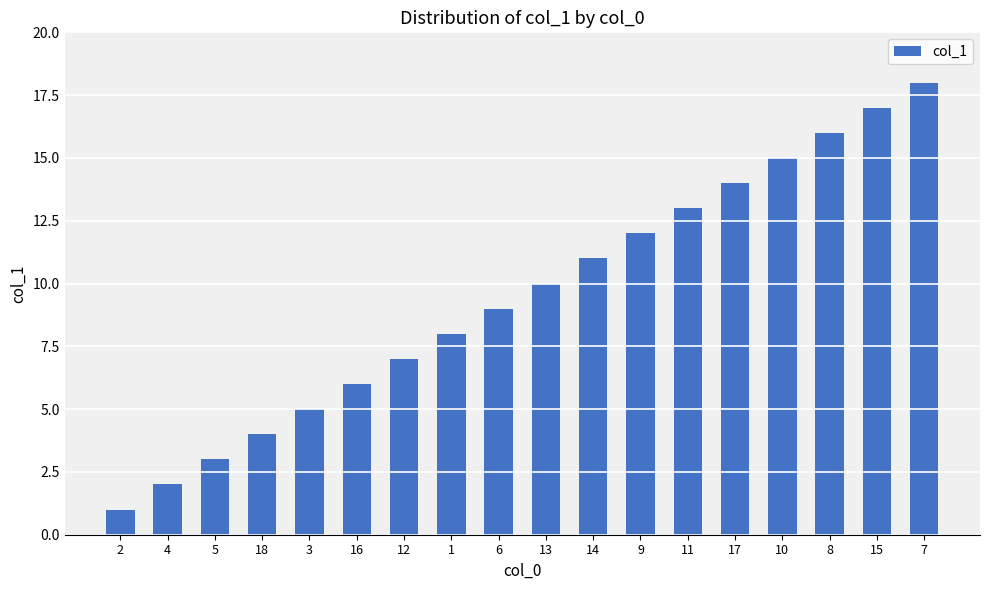

List the labels in order of value, largest first.

7, 15, 8, 10, 17, 11, 9, 14, 13, 6, 1, 12, 16, 3, 18, 5, 4, 2